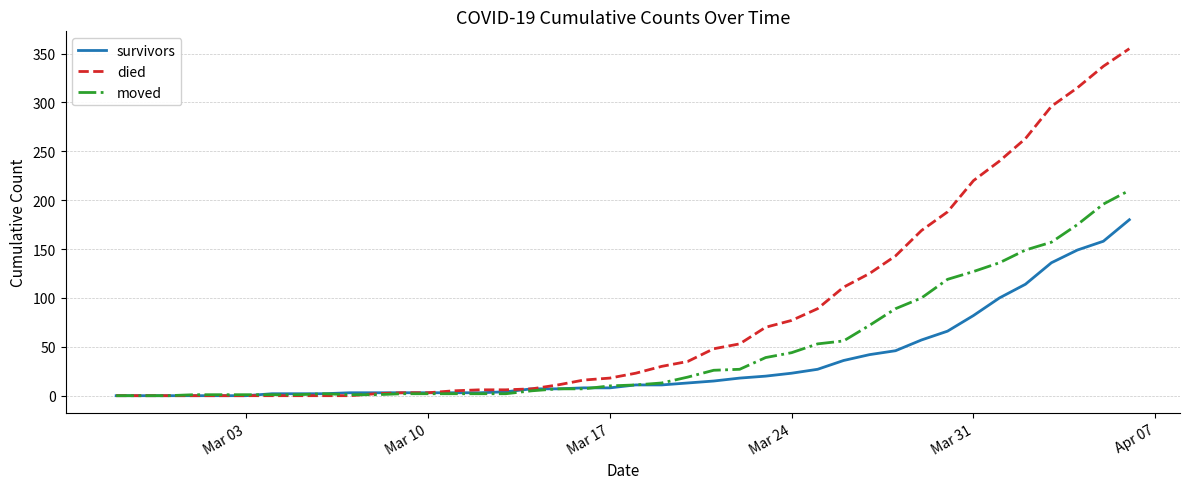

Which series has the largest range (max minus min)?

died